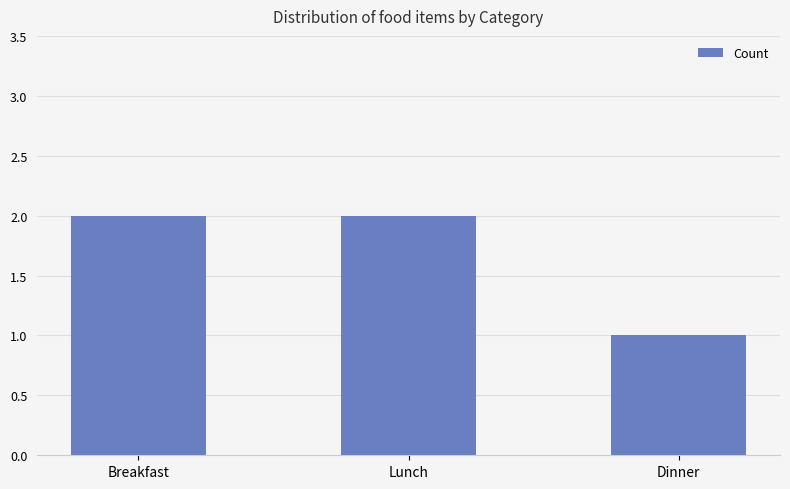

What is the change in value from Breakfast to Dinner?

-1